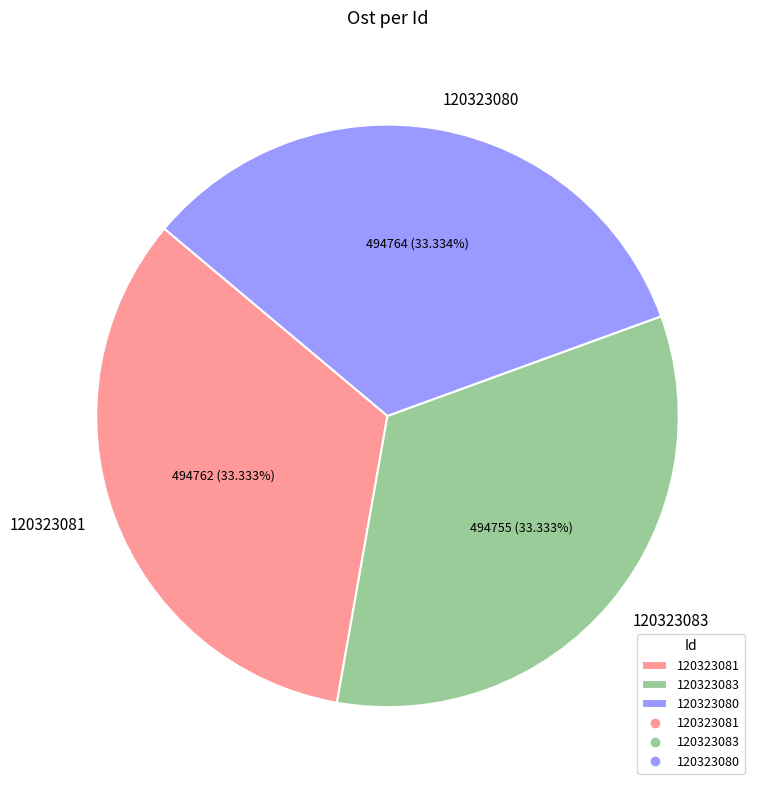

What percentage do 120323081 and 120323083 together represent?

66.7%